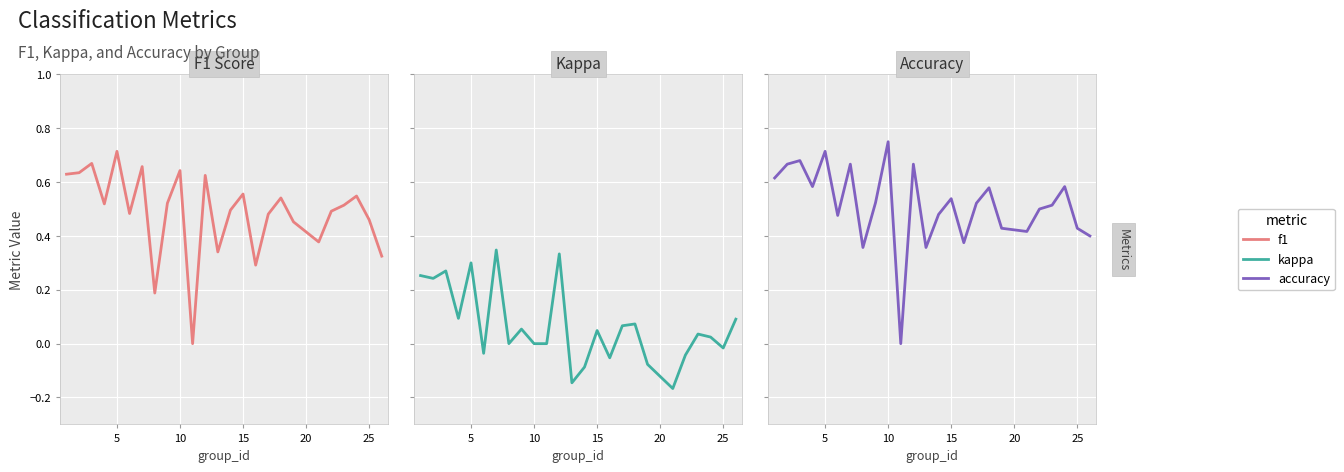

What is the difference between the highest and lowest values at 15?

0.5